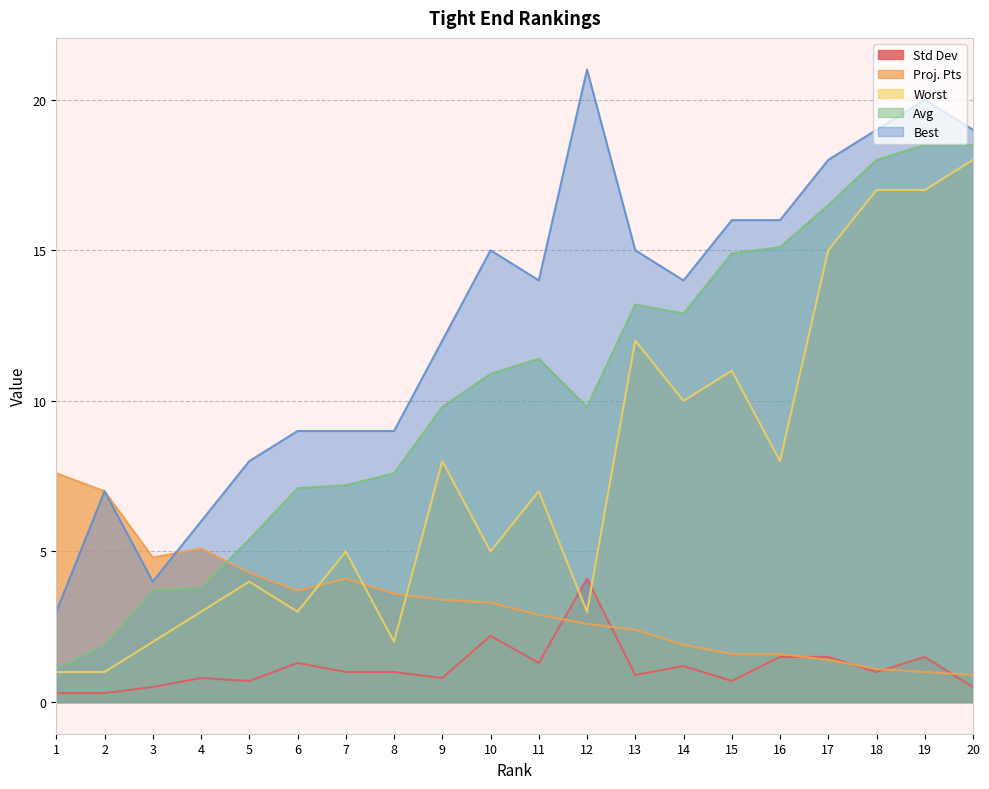

Is it true that Proj. Pts equals 1.5 at 8?

False